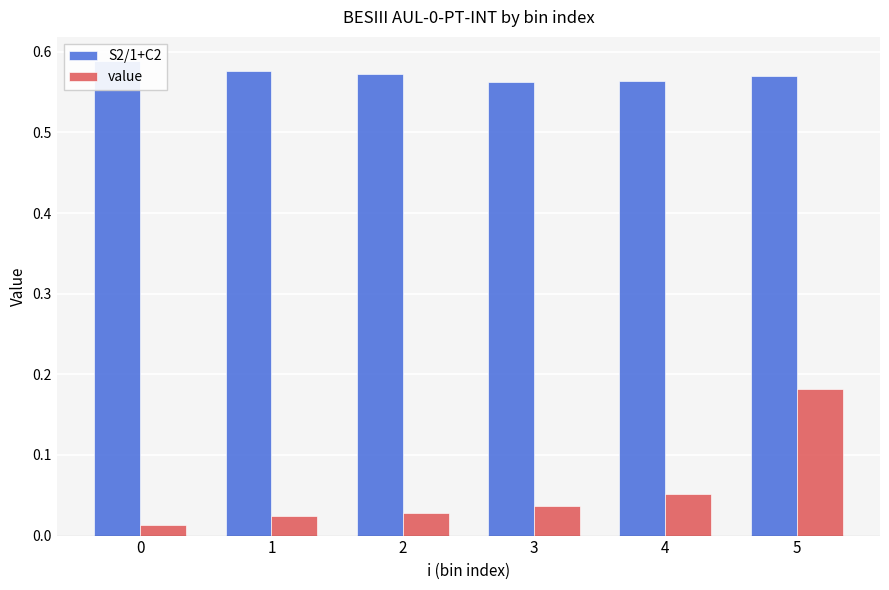

Which series has the widest spread of values?

value